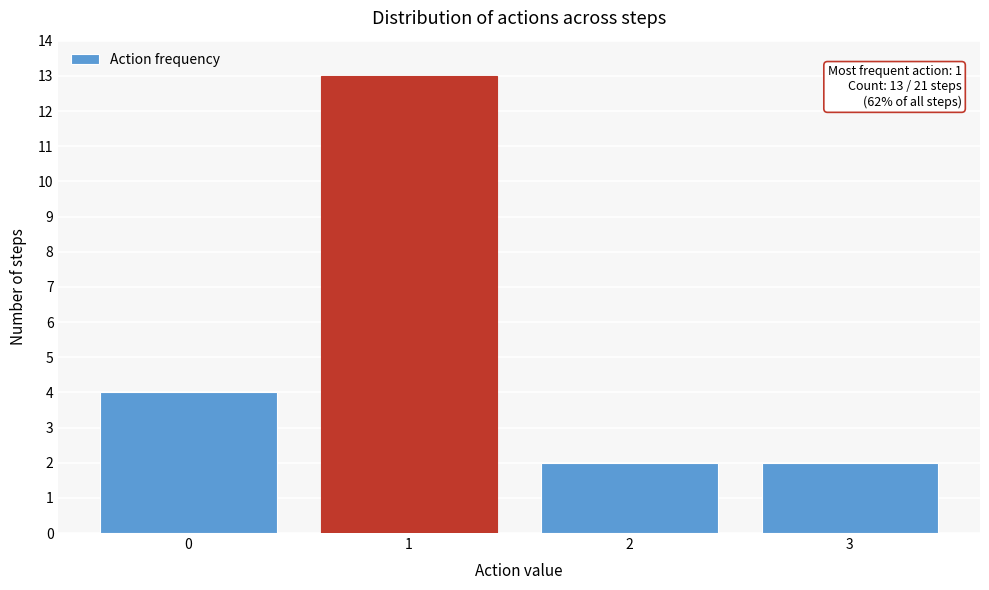

Reading left to right, extract all data points from this chart.

0=4	1=13	2=2	3=2